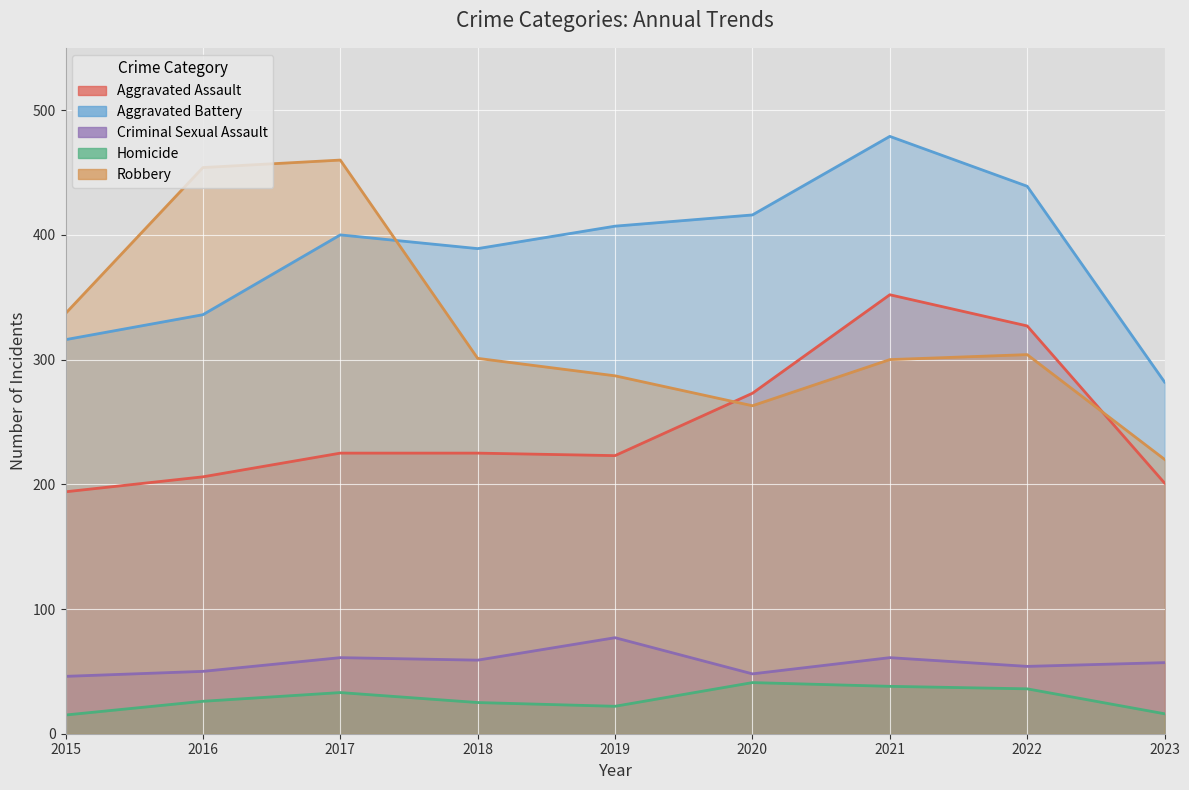

Reading right to left, extract all data points from this chart.

Aggravated Assault: 2023=201	2022=327	2021=352	2020=273	2019=223	2018=225	2017=225	2016=206	2015=194
Aggravated Battery: 2023=282	2022=439	2021=479	2020=416	2019=407	2018=389	2017=400	2016=336	2015=316
Criminal Sexual Assault: 2023=57	2022=54	2021=61	2020=48	2019=77	2018=59	2017=61	2016=50	2015=46
Homicide: 2023=16	2022=36	2021=38	2020=41	2019=22	2018=25	2017=33	2016=26	2015=15
Robbery: 2023=220	2022=304	2021=300	2020=263	2019=287	2018=301	2017=460	2016=454	2015=337